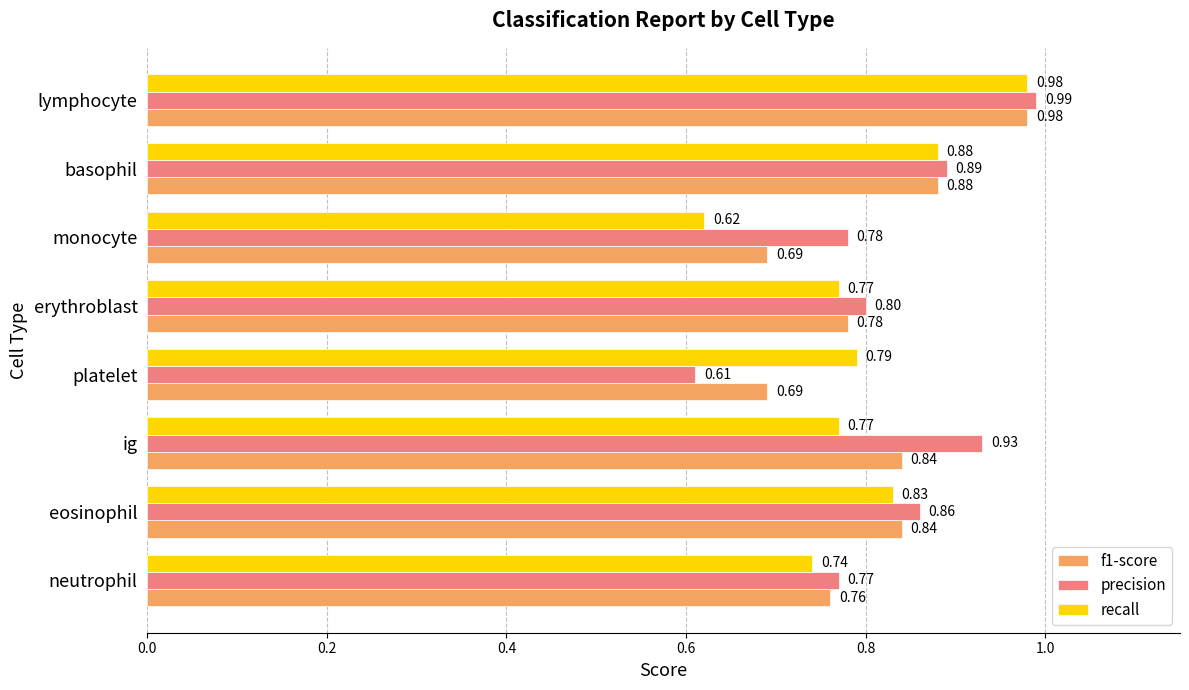

Which series changed the most between neutrophil and lymphocyte?

recall